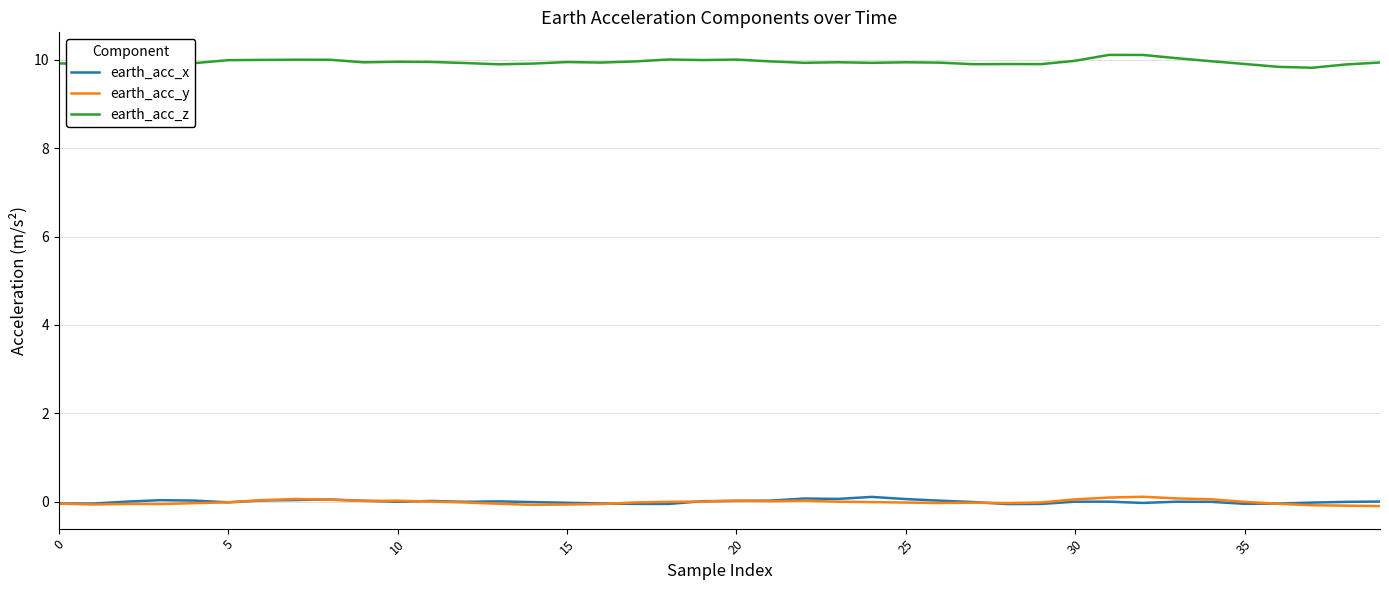

True or false: earth_acc_y and earth_acc_z cross at least once.

False